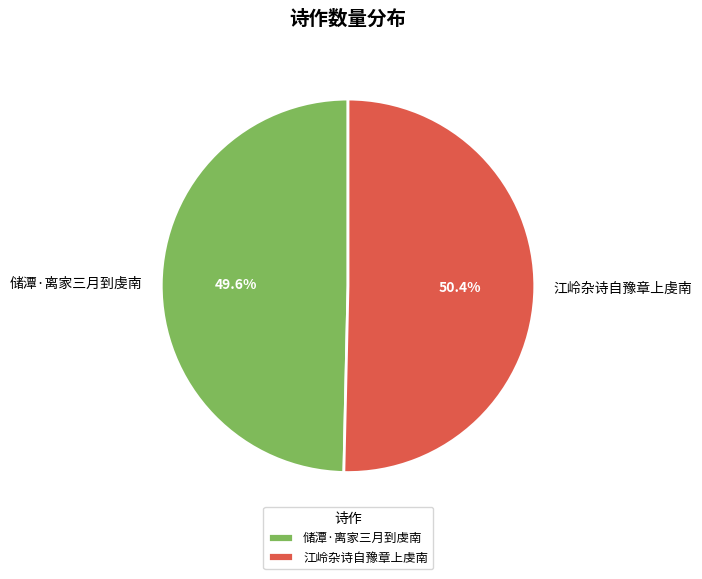

To the nearest percent, what is the difference between the 江岭杂诗自豫章上虔南 and 储潭·离家三月到虔南 slice percentages?

1%